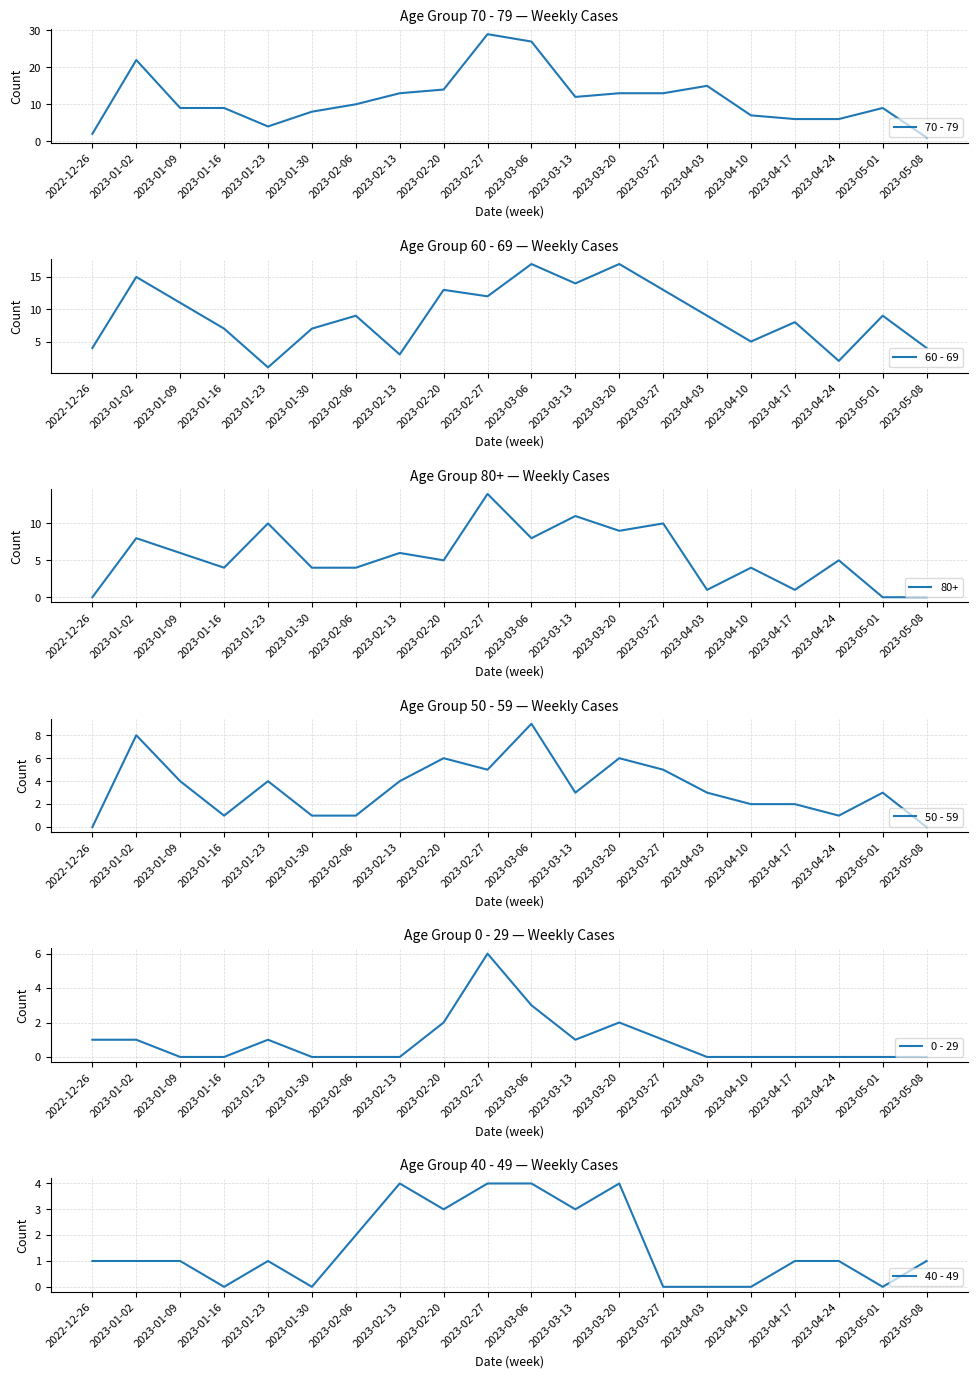

What is the approximate value of 60 - 69 at 2023-02-06?

9